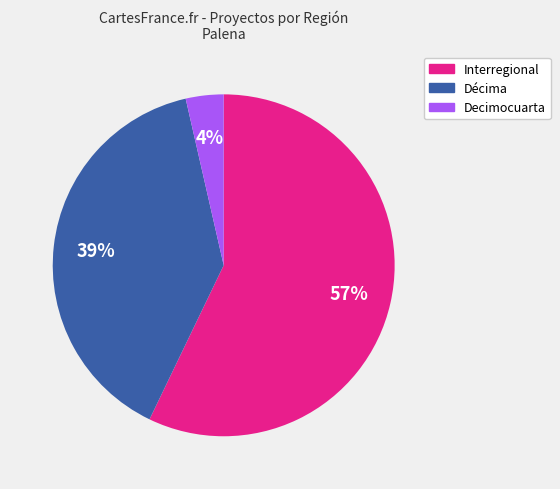

Is there a majority slice in this chart?

Yes